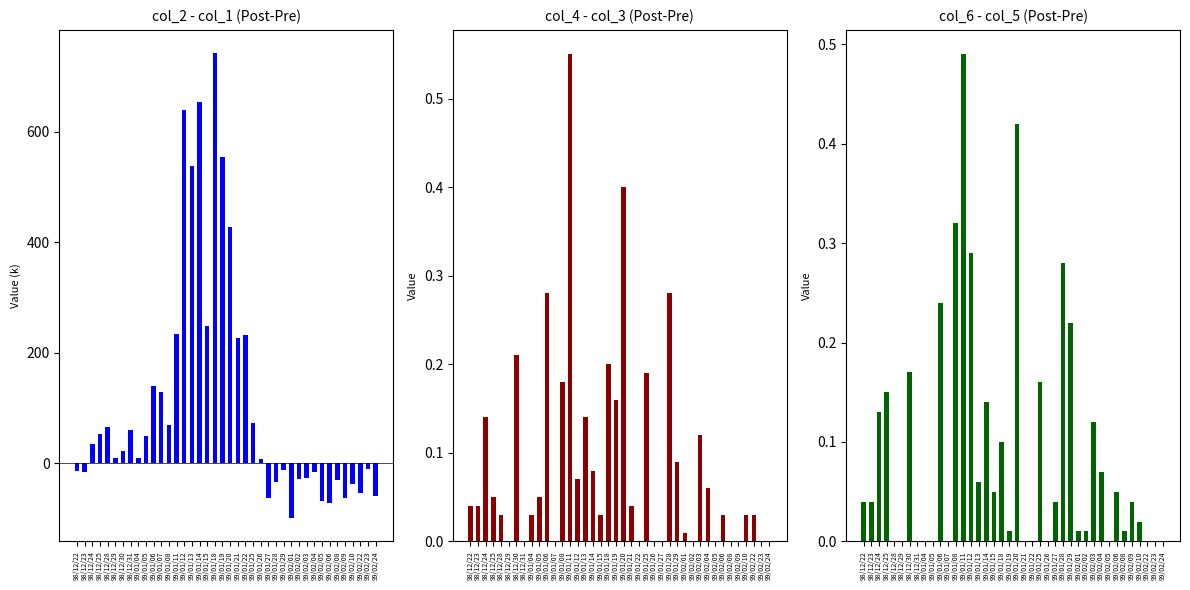

How many bars are there in total?

120